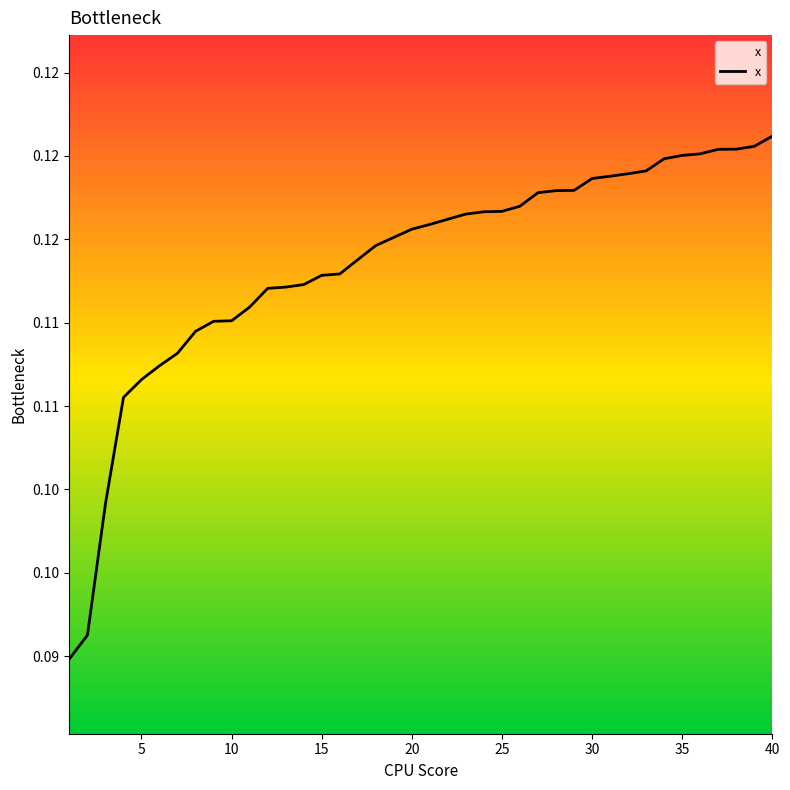

What is the value of the 31st point from the left?

0.1